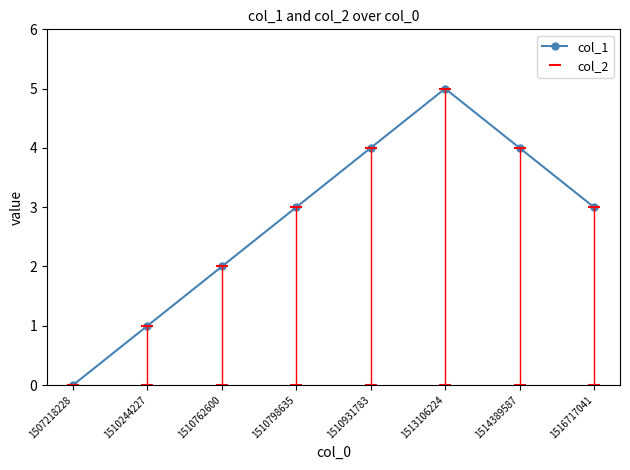

What is the difference between the maximum and minimum values?

5